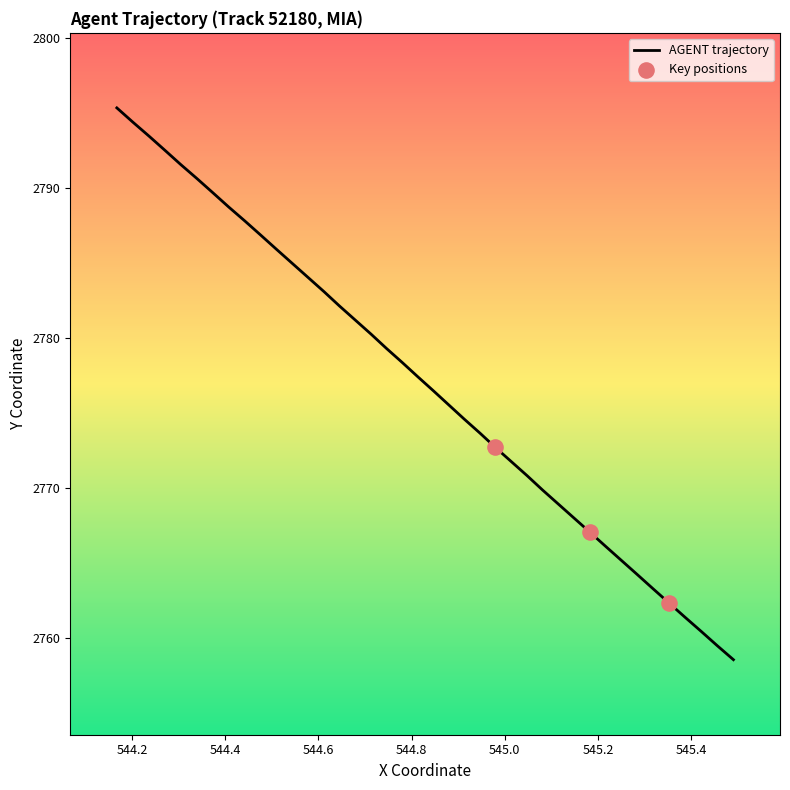

What is the difference between the maximum and minimum values?

36.8